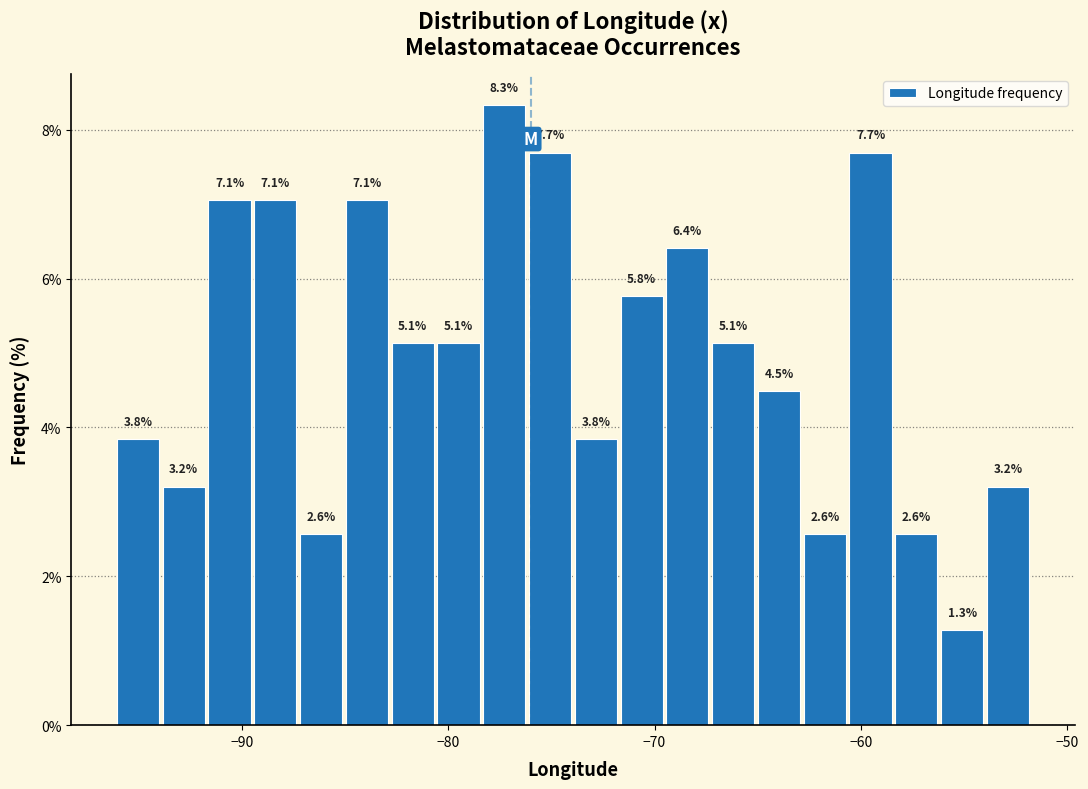

Read against the x-axis, roughly where is the centre of the tallest bar?

-77